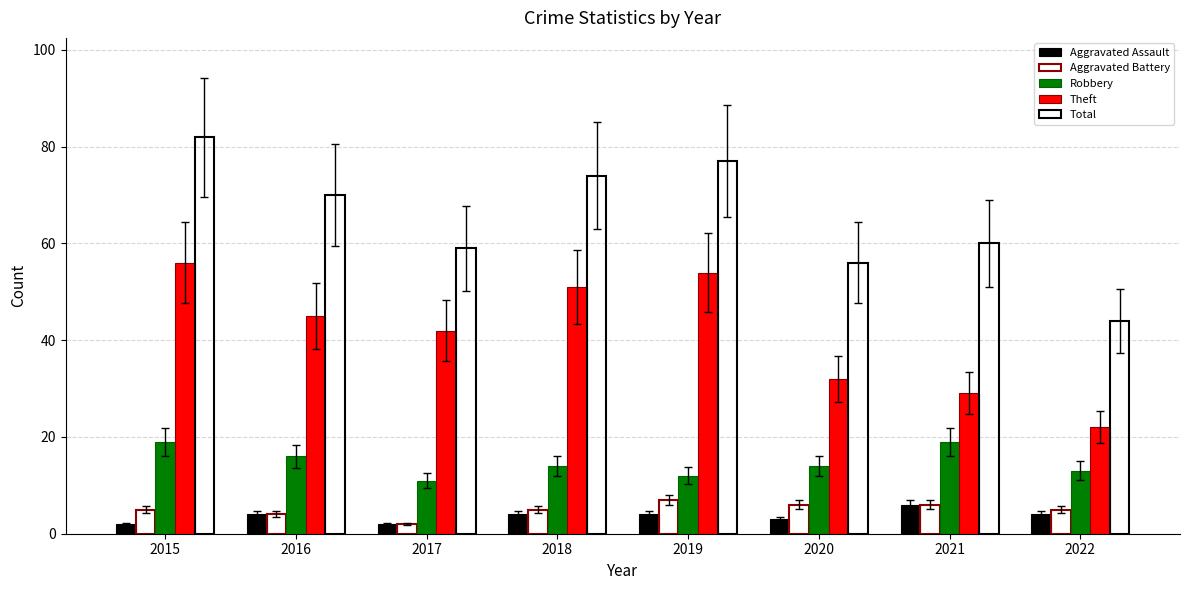

Is the value of Total at 2016 greater than the value of Robbery at 2020?

Yes